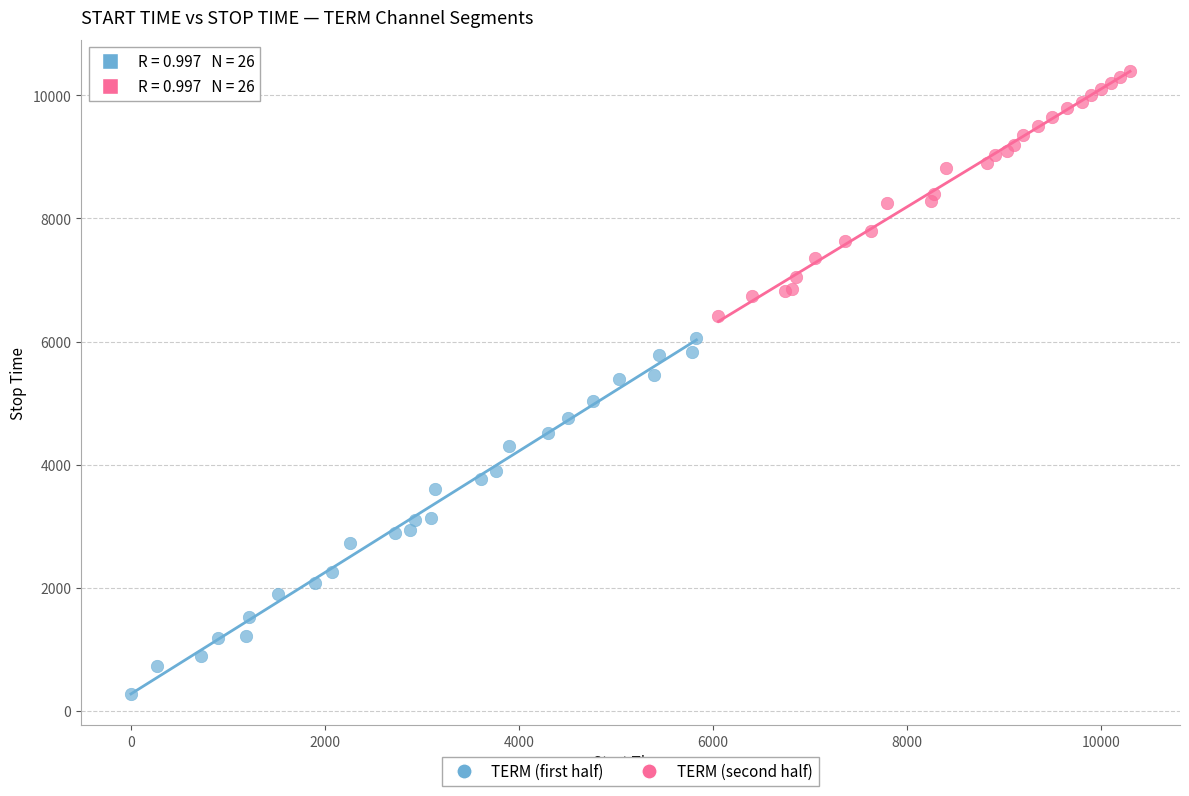

Which series contains the highest Y value?

TERM (second half)